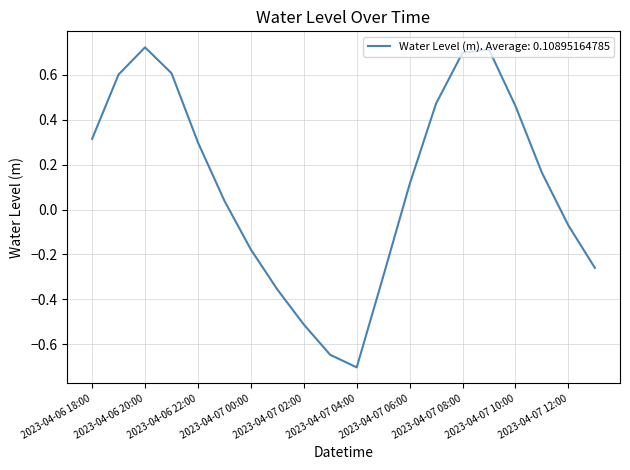

What is the minimum value shown in the chart?

-0.7